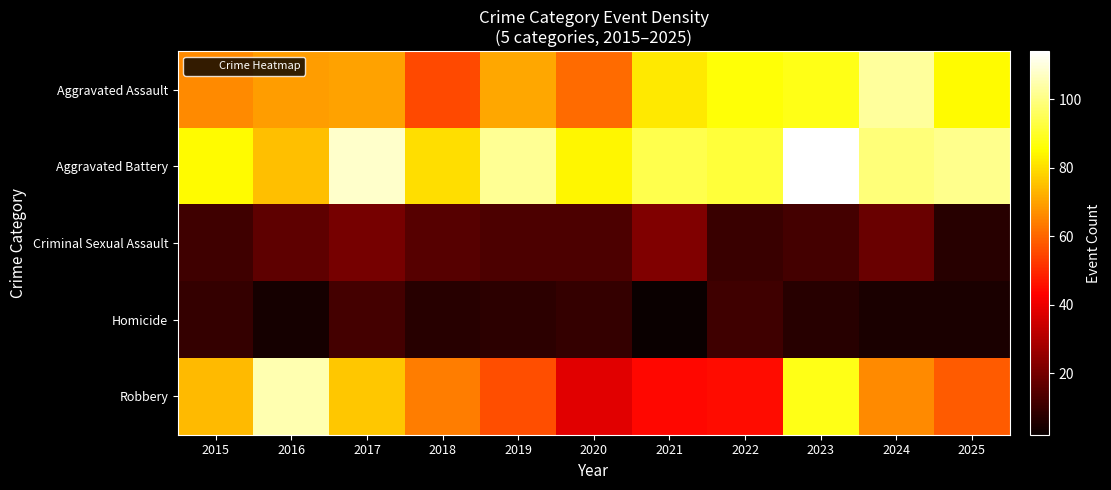

Reading left to right, list all the values displayed in this chart.

Aggravated Assault: 2015=66	2016=69	2017=70	2018=55	2019=71	2020=61	2021=82	2022=86	2023=88	2024=103	2025=85
Aggravated Battery: 2015=85	2016=75	2017=108	2018=80	2019=102	2020=84	2021=94	2022=92	2023=114	2024=99	2025=101
Criminal Sexual Assault: 2015=11	2016=16	2017=20	2018=15	2019=13	2020=13	2021=22	2022=10	2023=12	2024=18	2025=7
Homicide: 2015=9	2016=4	2017=12	2018=7	2019=8	2020=9	2021=2	2022=11	2023=7	2024=5	2025=5
Robbery: 2015=74	2016=105	2017=76	2018=64	2019=56	2020=38	2021=44	2022=45	2023=88	2024=66	2025=58